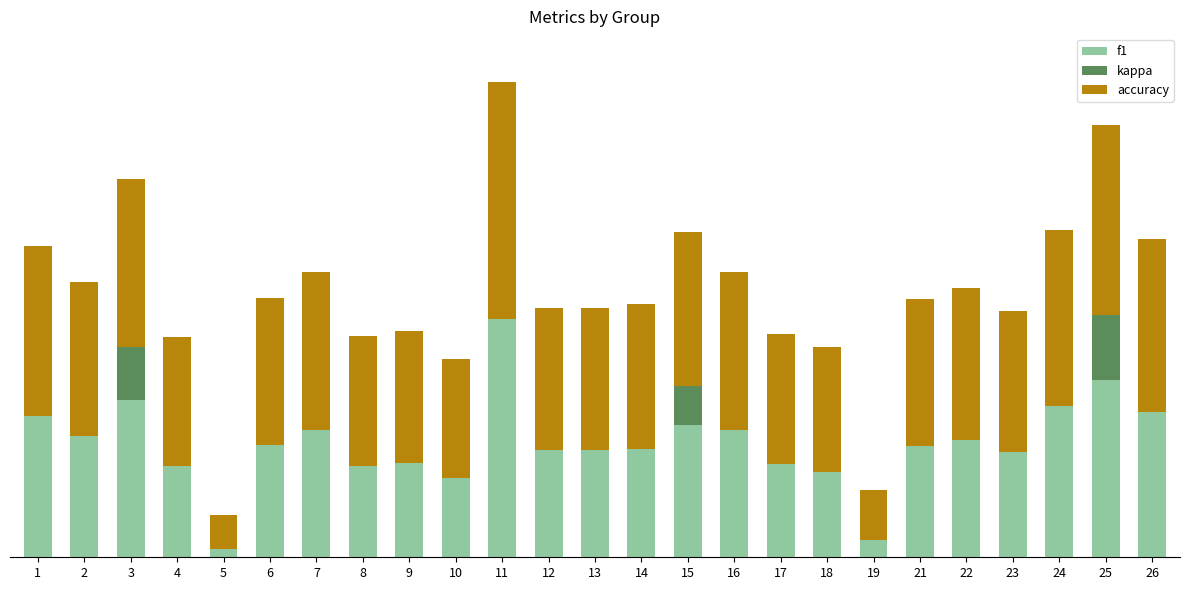

Are the bars horizontal?

No